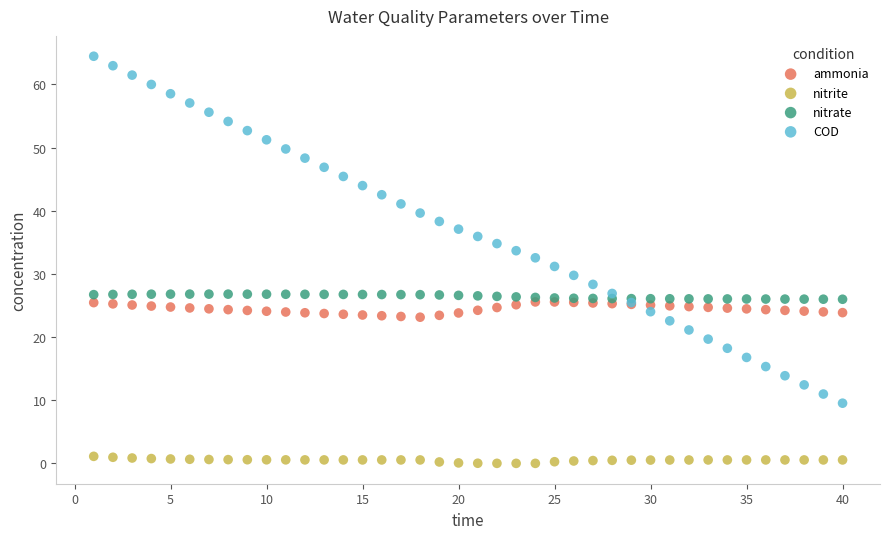

Which series contains the lowest Y value?

nitrite